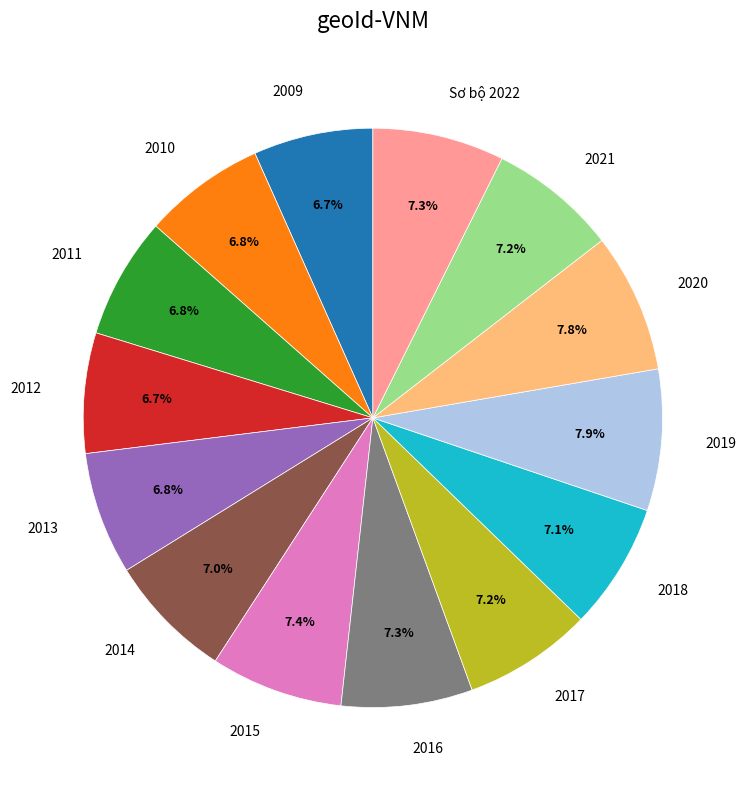

Count the number of slices in the pie.

14